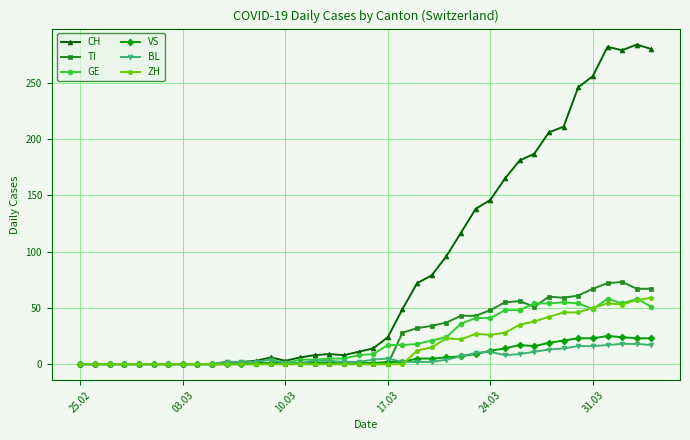

True or false: ZH has more than 1 points higher than both neighbors.

True